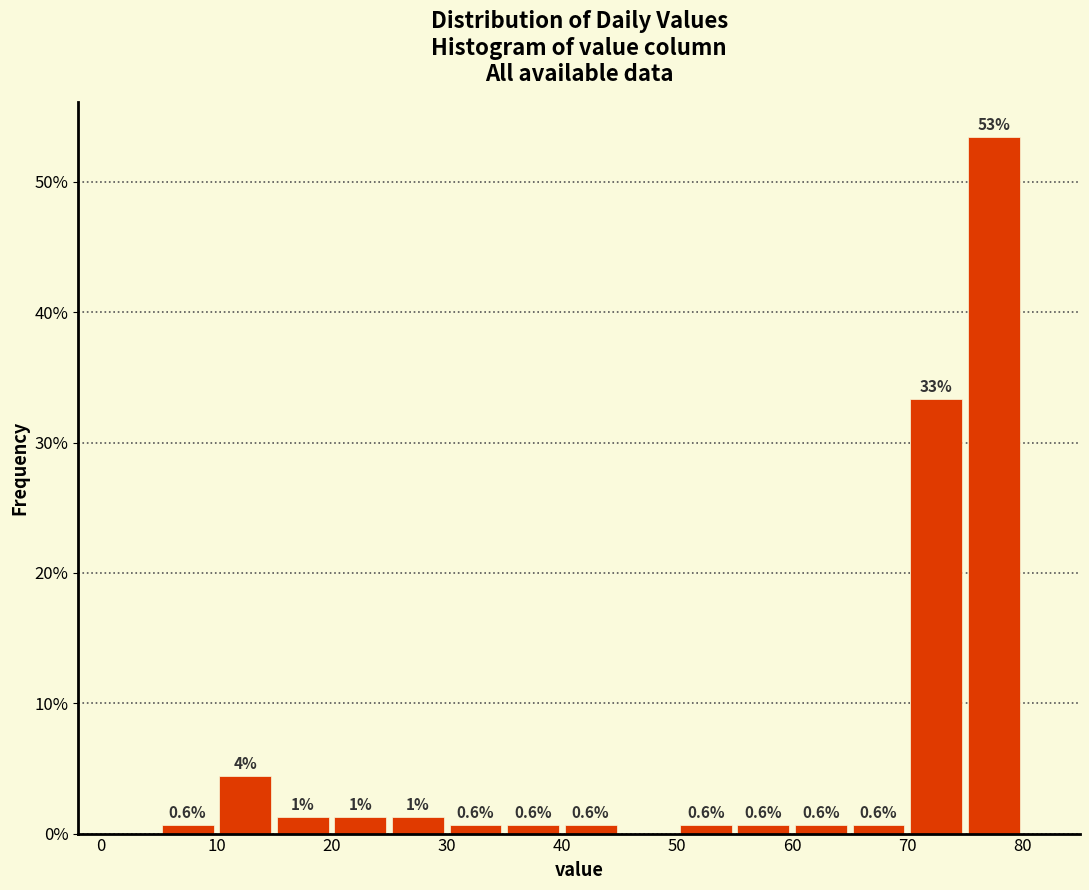

Which range on the x-axis has the tallest bar?

75 to 80